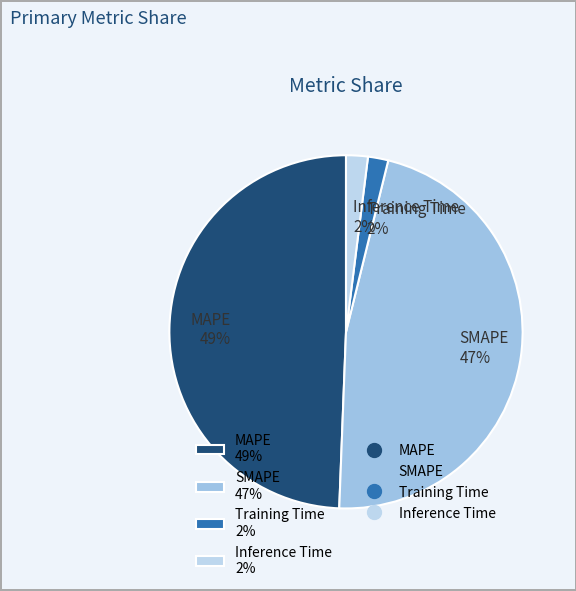

Do SMAPE and Inference Time together represent more than half of the pie?

No